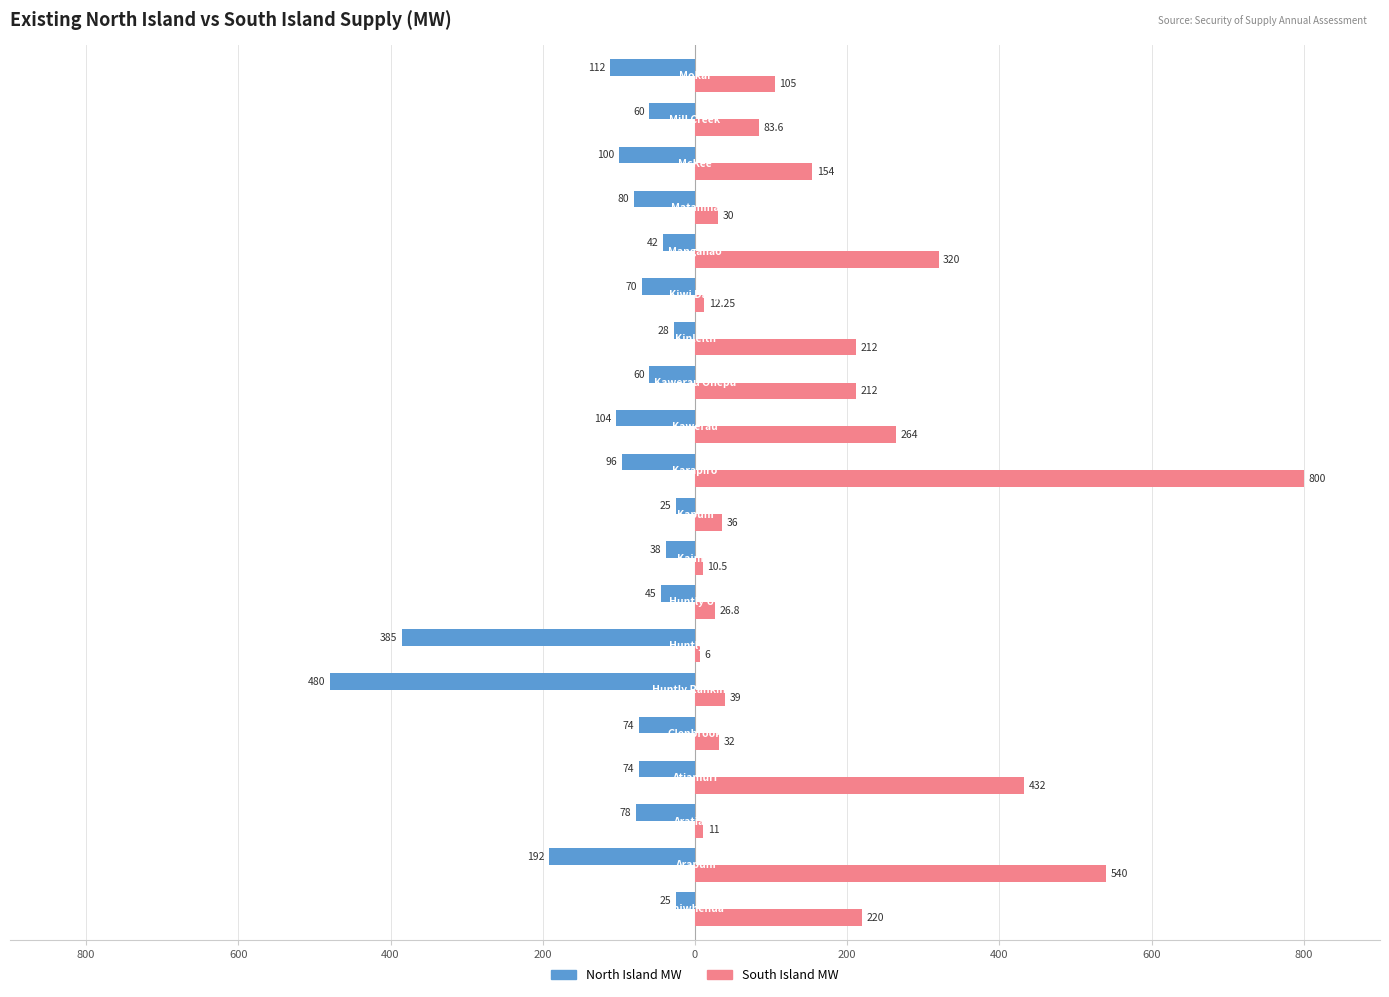

What is the maximum value shown in the chart?

800.0